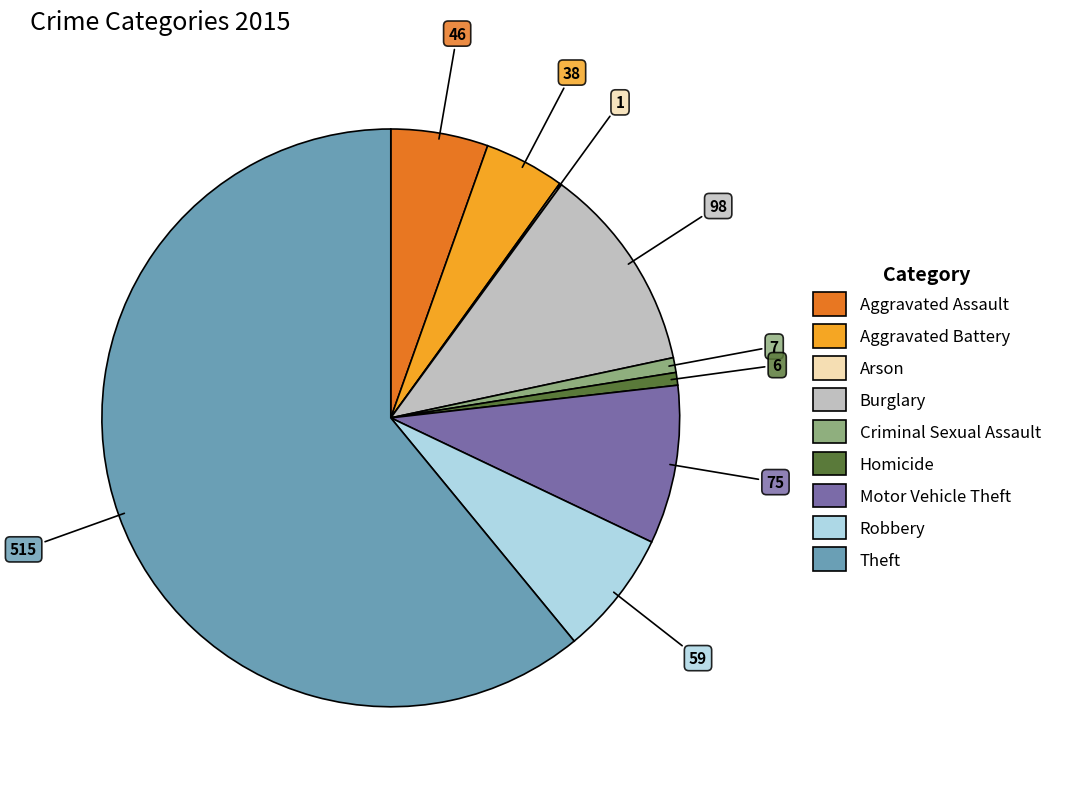

Which category has the biggest portion of the pie?

Theft